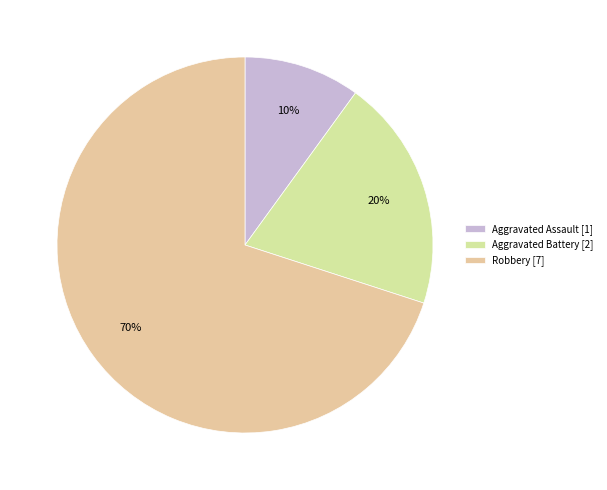

What percentage is the Aggravated Battery slice, to the nearest percent?

20%